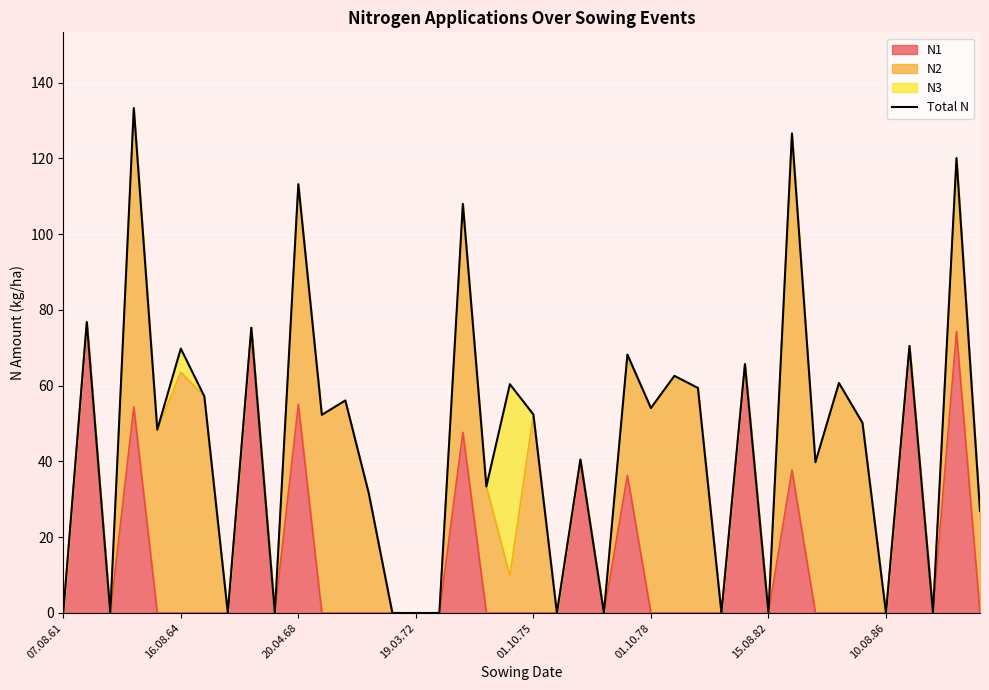

The N1 series shows -37.1 at 16.08.64. True or false?

False